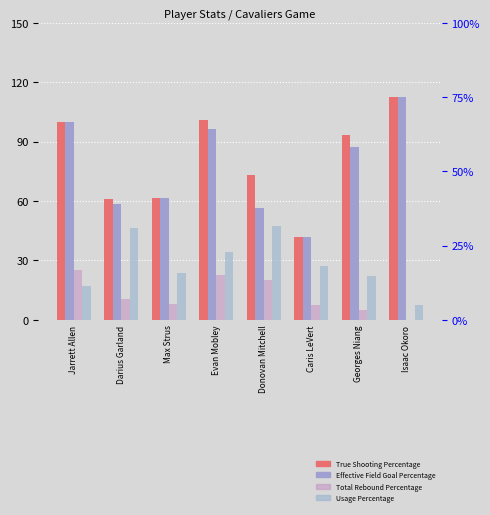

What is the label of the 8th bar from the left?

Isaac Okoro